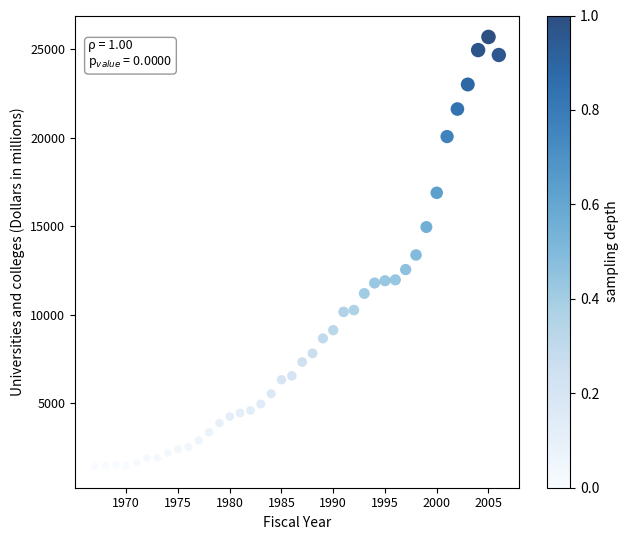

What is the range of X values (max minus min)?

39.0